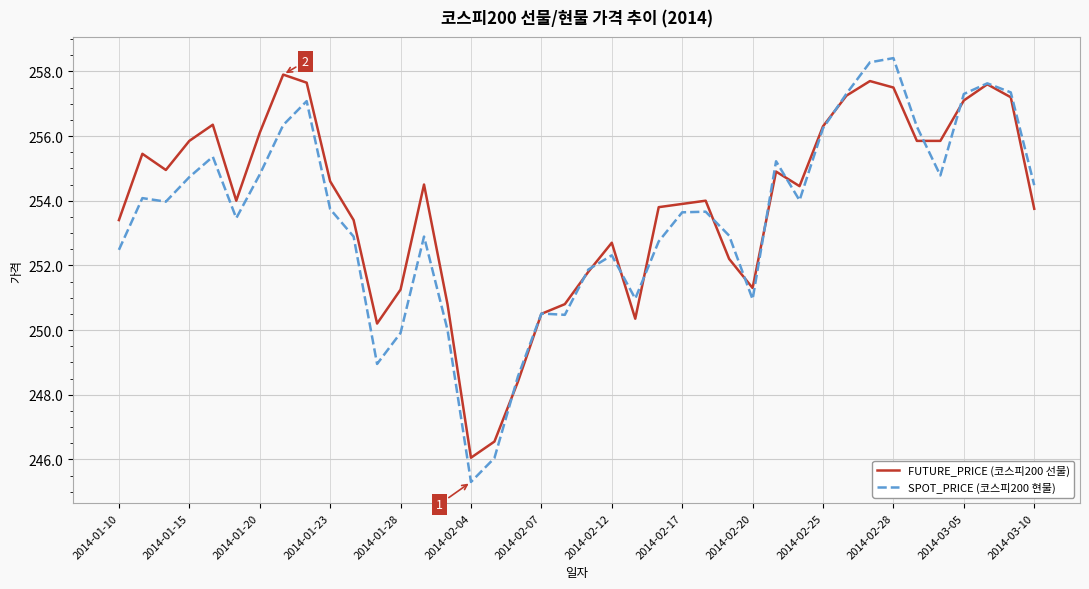

Which series has the largest range (max minus min)?

SPOT_PRICE (코스피200 현물)